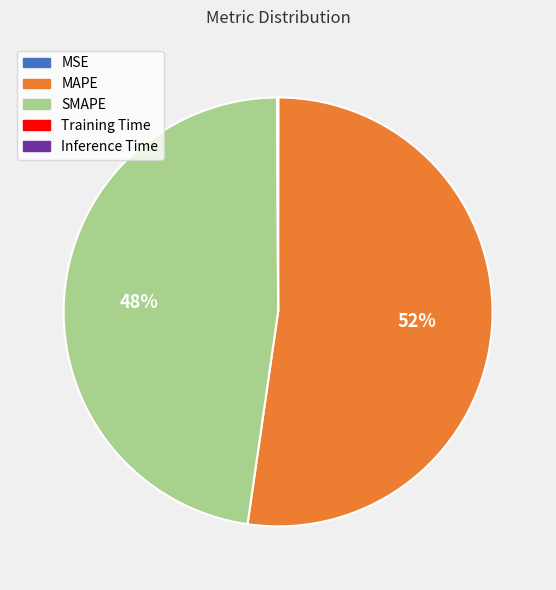

The MAPE slice represents 52% of the pie. True or false?

True